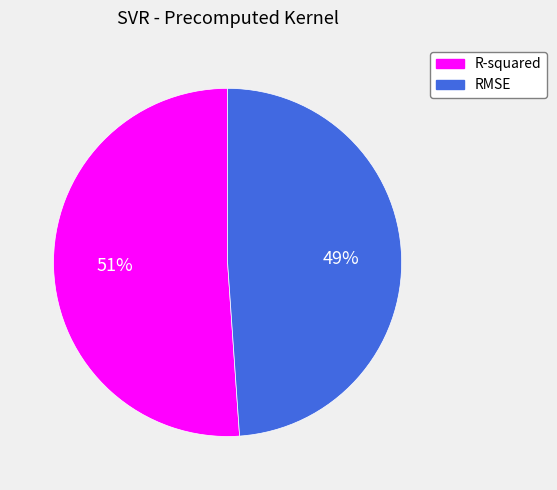

To the nearest percent, what portion does R-squared represent?

51%